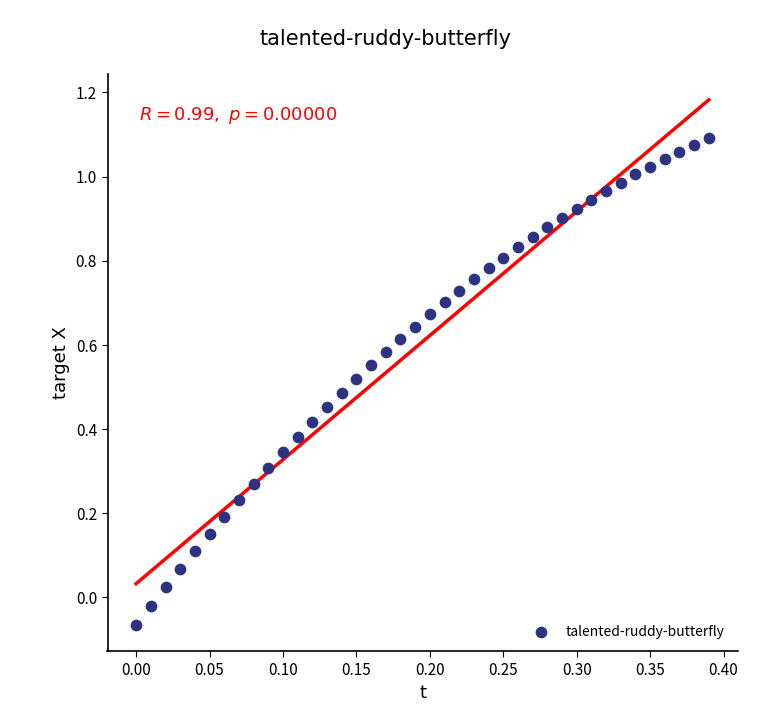

What is the range of Y values (max minus min)?

1.2